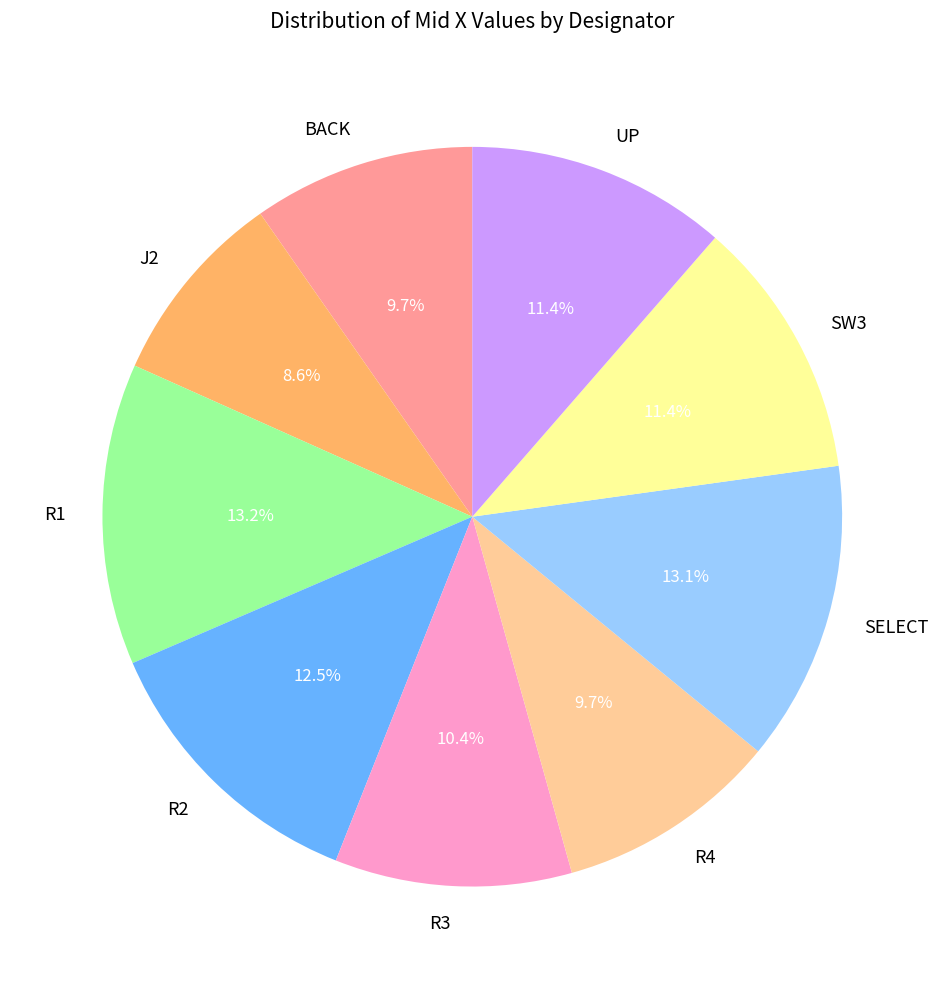

How much of the chart is everything except R4?

90.3%